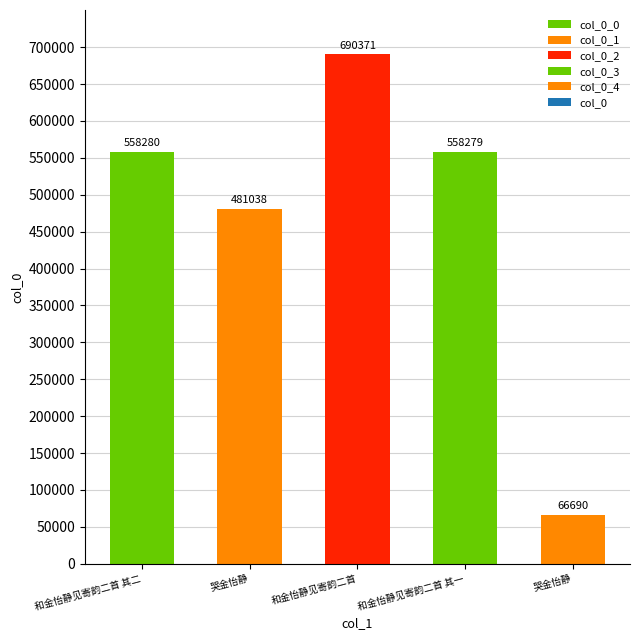

Is it true that the value at 哭金怡静 (481038) is 481038?

True